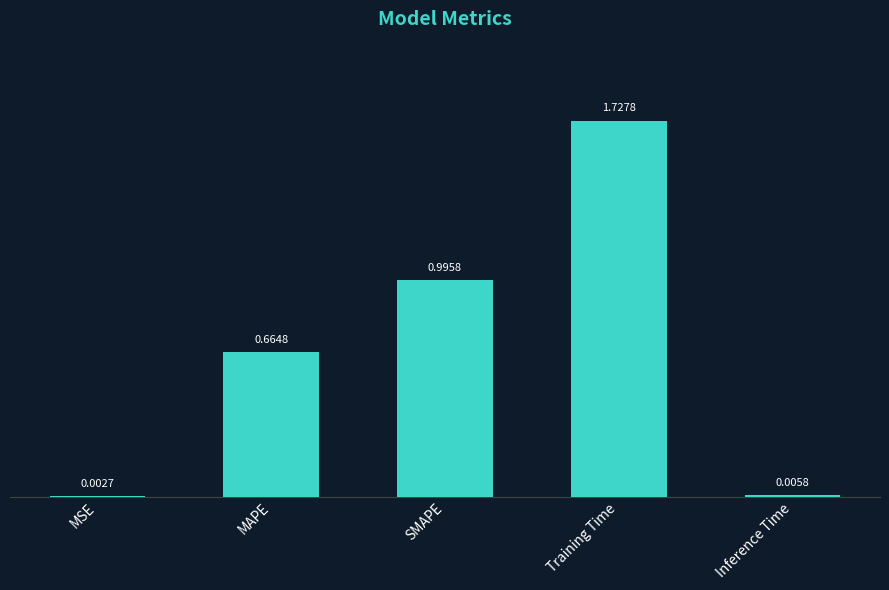

At which label is the value closest to 0?

MSE